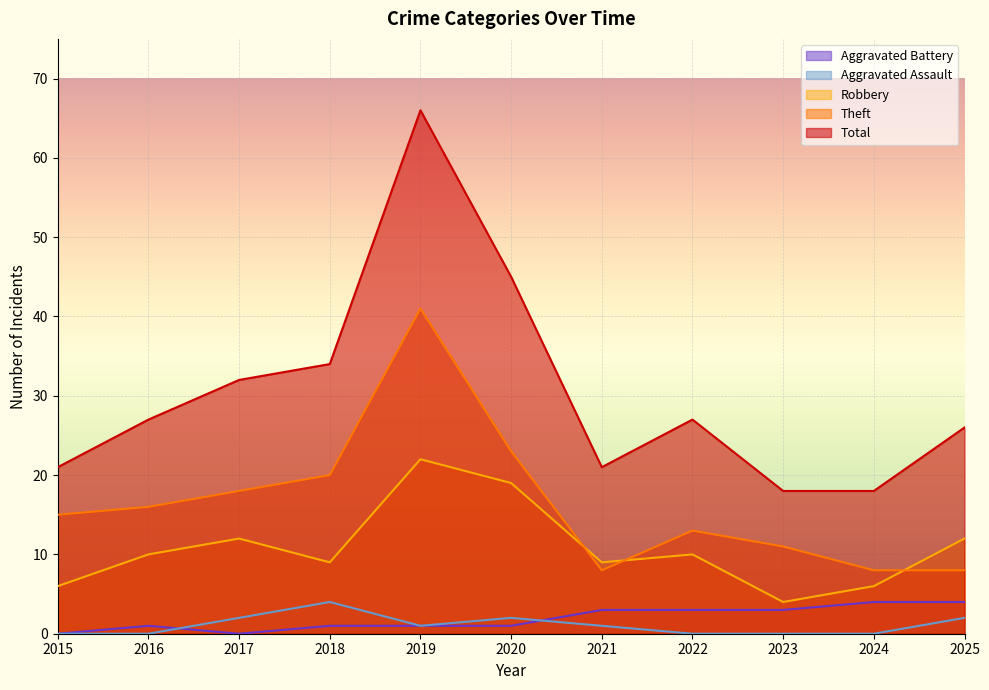

How many interior local valleys does the Aggravated Battery series have?

1